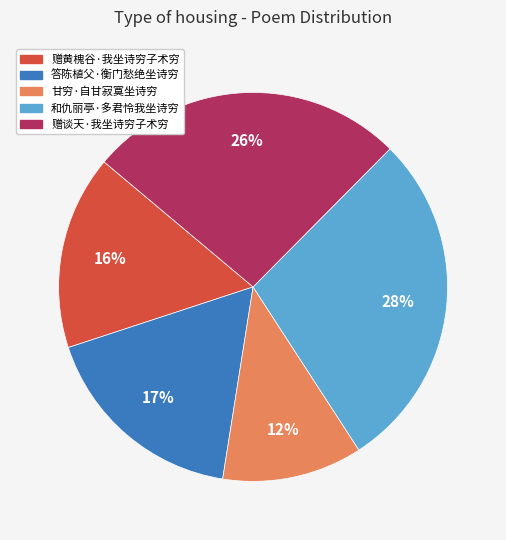

What percentage is the 答陈植父·衡门愁绝坐诗穷 slice, to the nearest percent?

17%